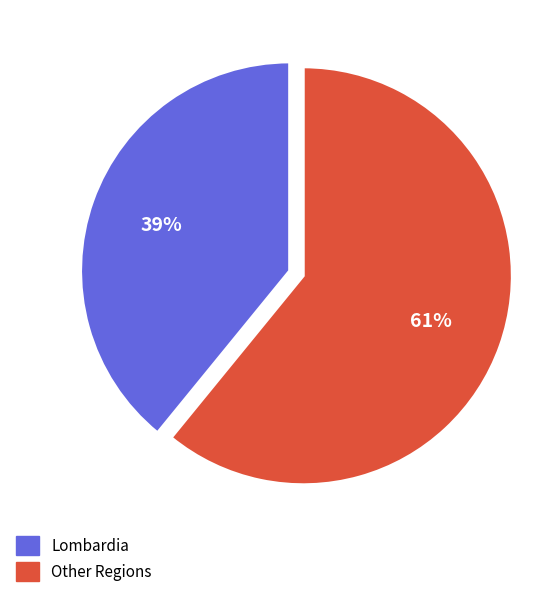

To the nearest percent, what percentage of the pie is Lombardia?

39%